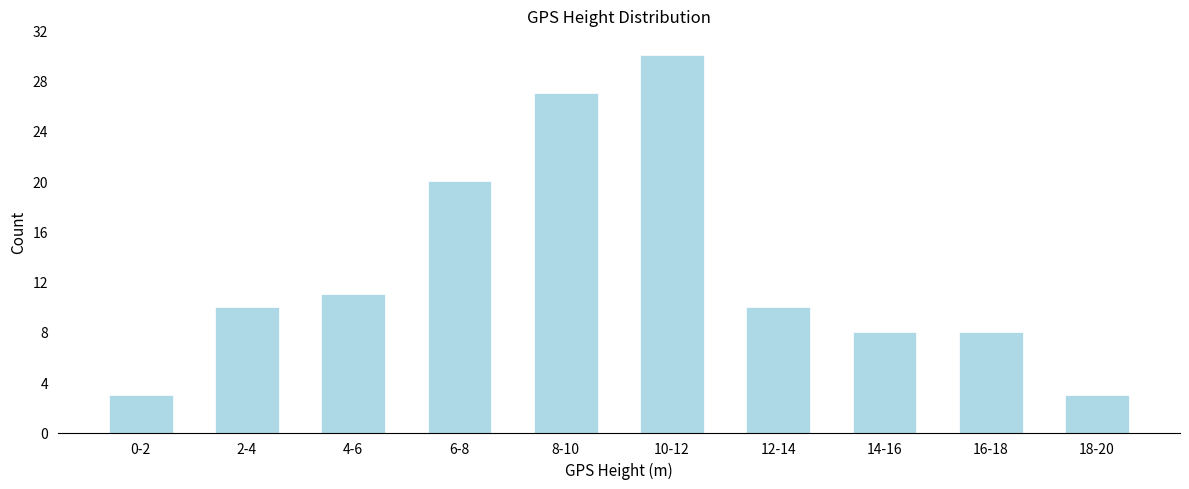

Reading left to right, list all the values displayed in this chart.

3	10	11	20	27	30	10	8	8	3